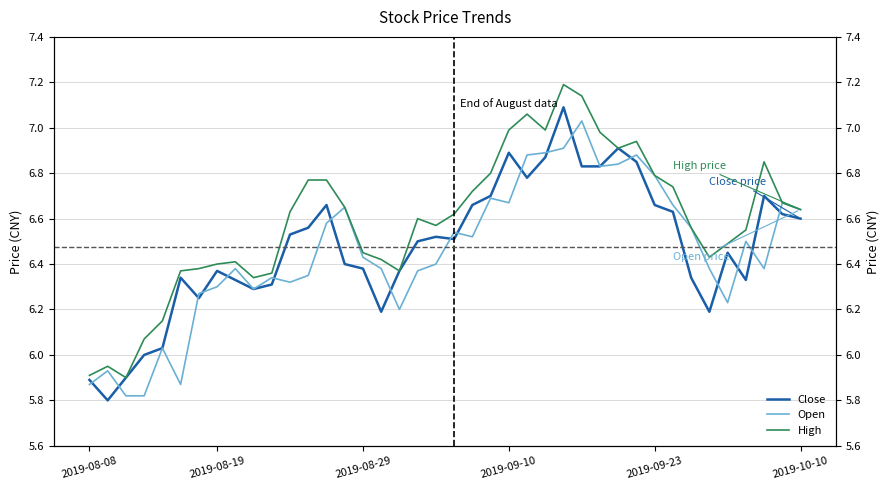

True or false: High has a value of 7.0 at 25.

True